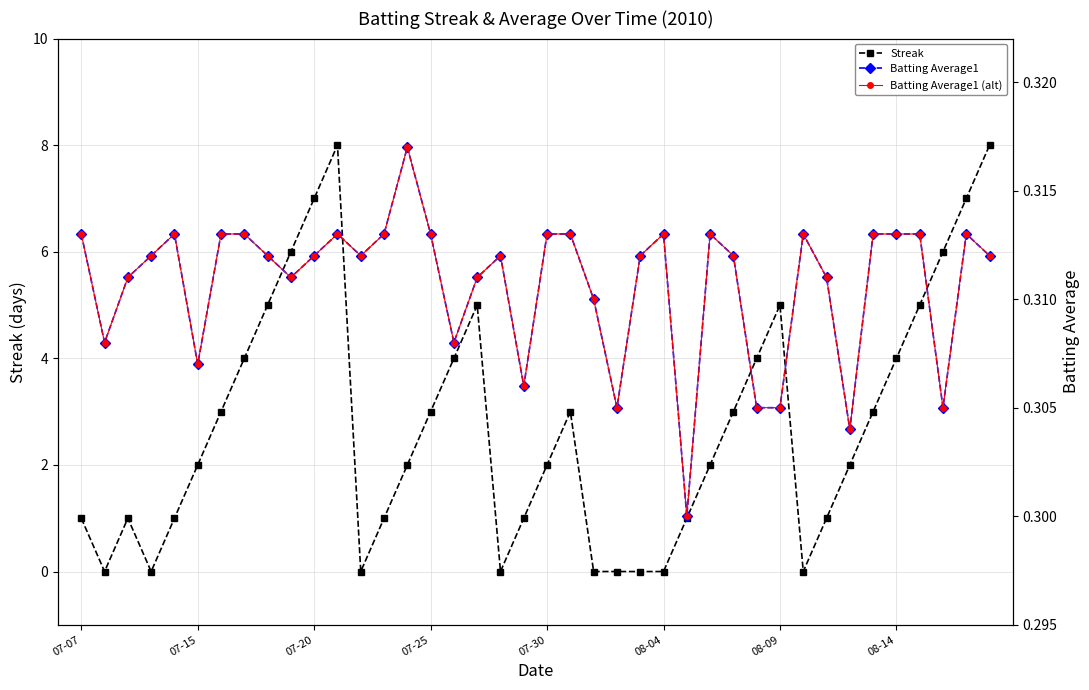

Which series has the largest range (max minus min)?

Streak